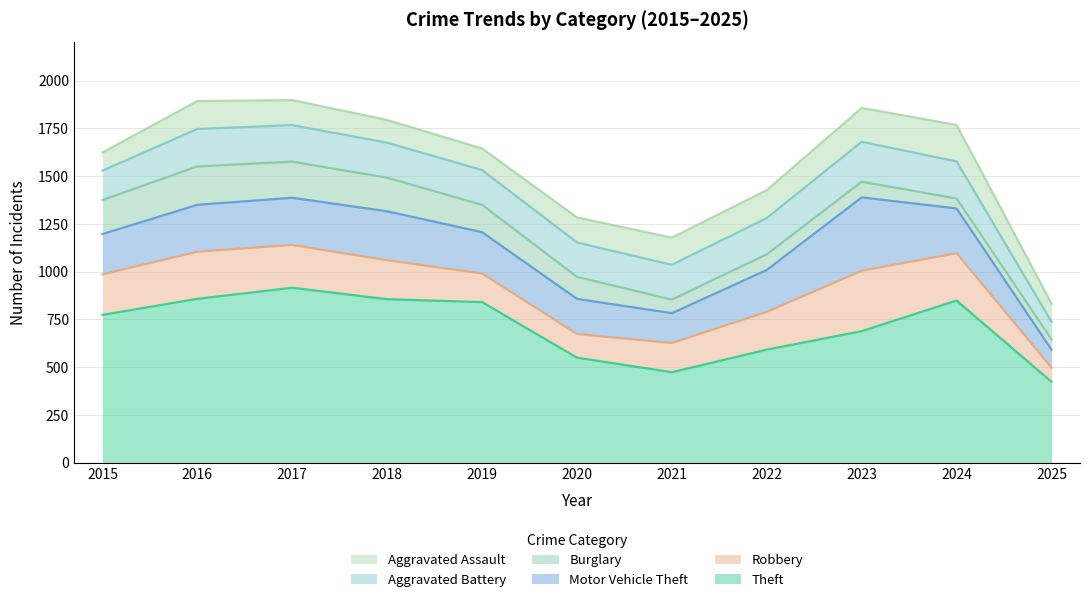

What is the greatest value displayed?

916